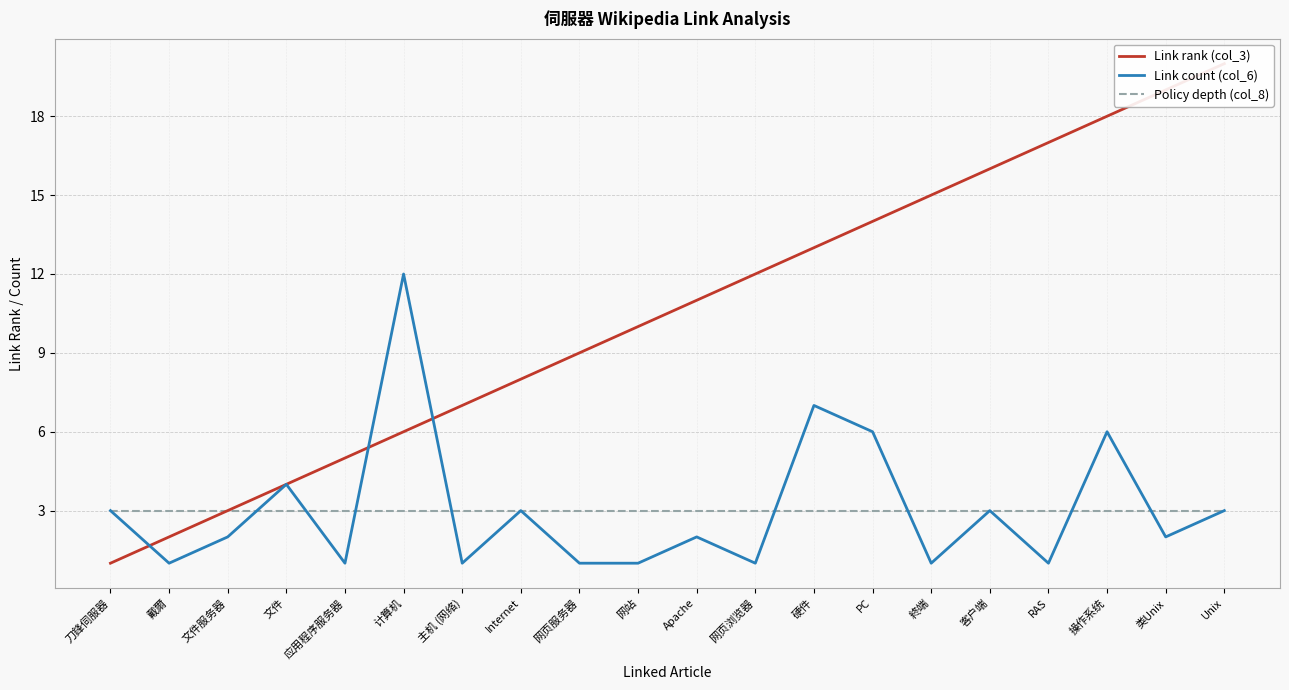

At 終端, list the series in order from smallest to largest.

Link count (col_6), Policy depth (col_8), Link rank (col_3)